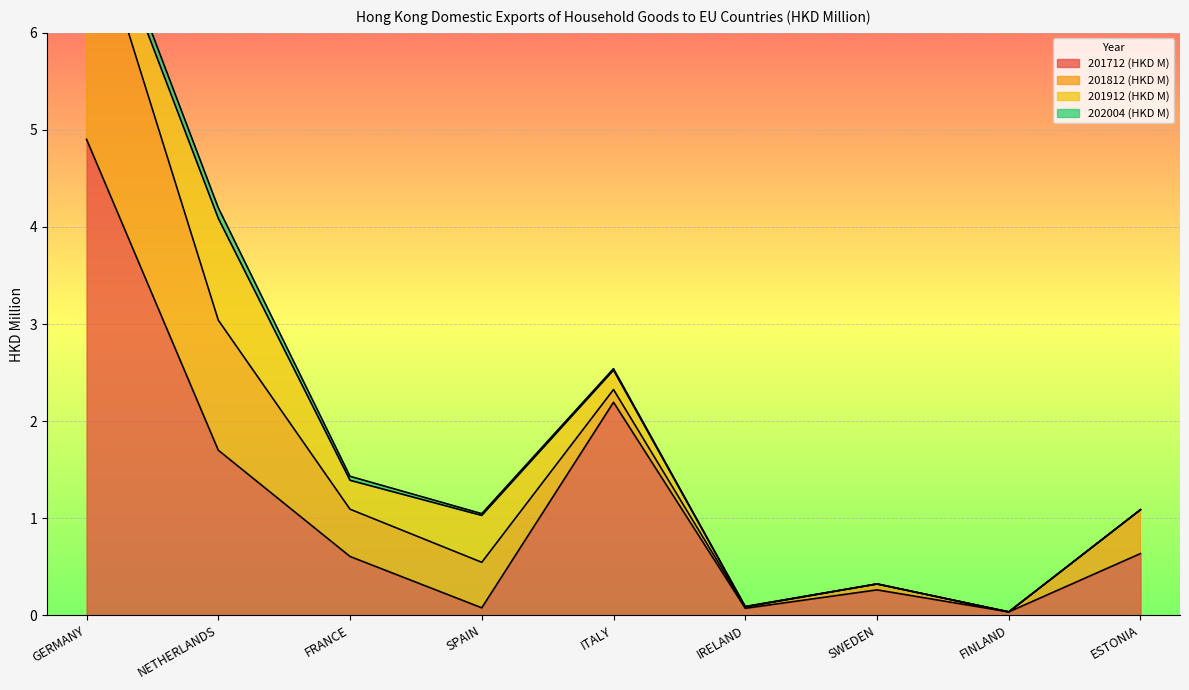

After their last crossing, which series has the higher values: 201812 (HKD M) or 201712 (HKD M)?

201712 (HKD M)